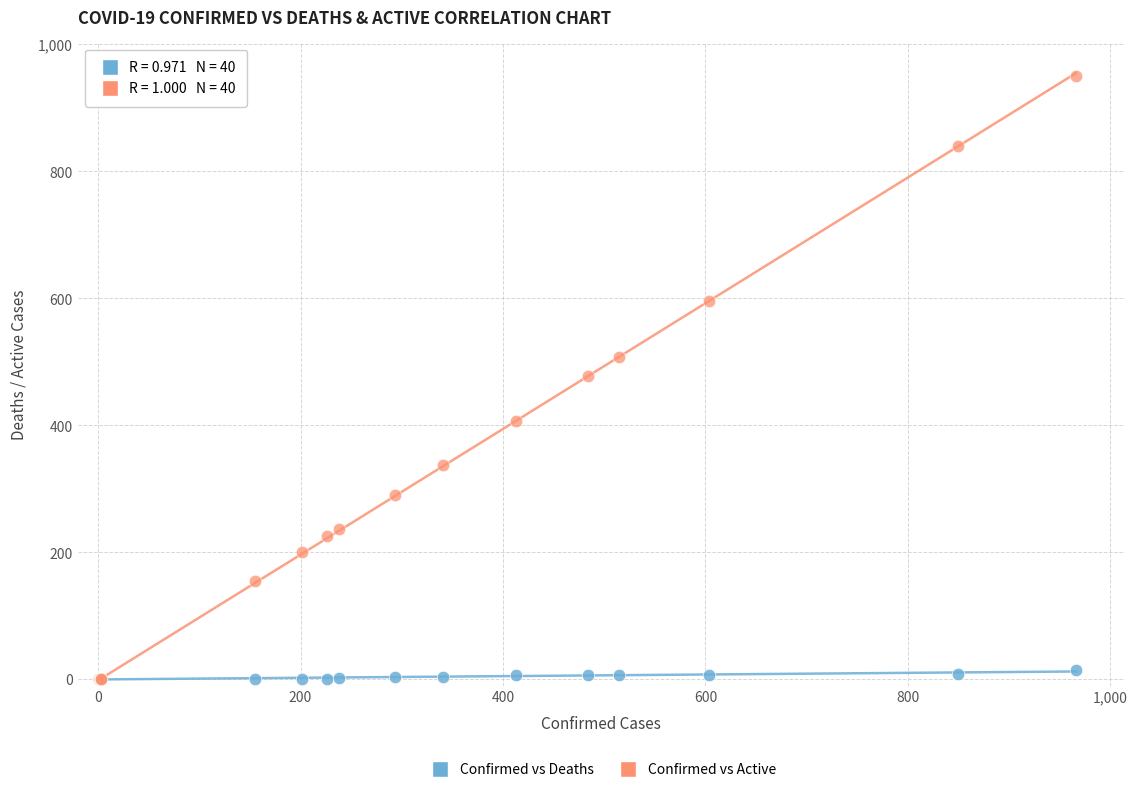

Which series contains the highest Y value?

Confirmed vs Active